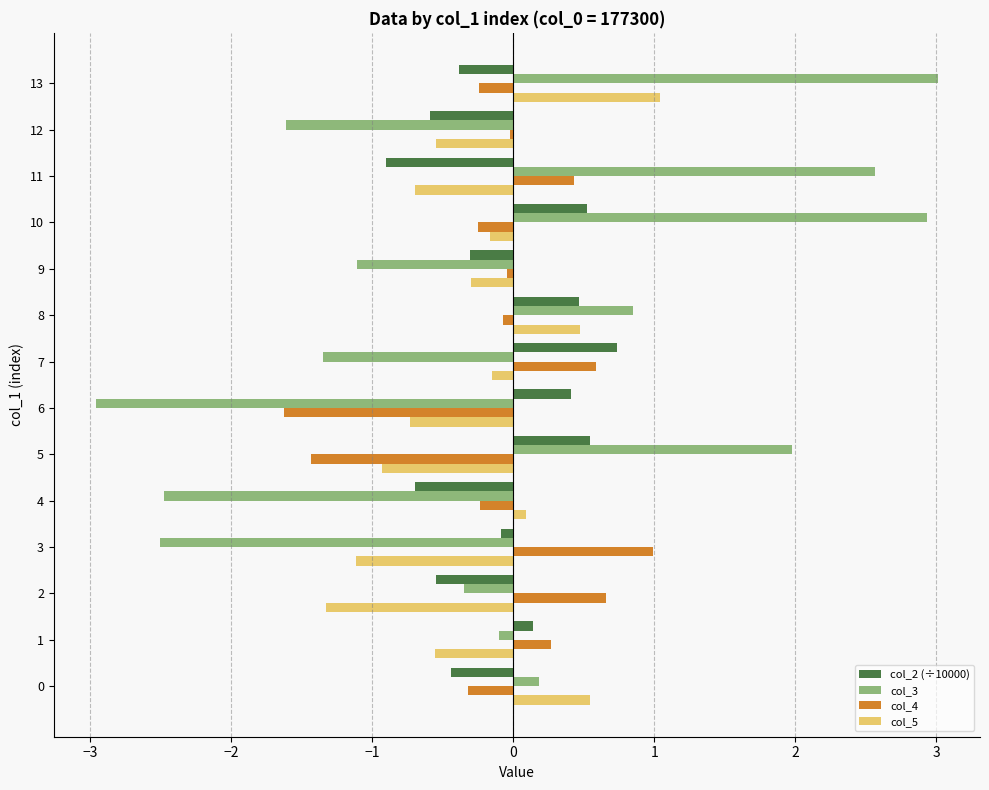

Which series has the widest spread of values?

col_3